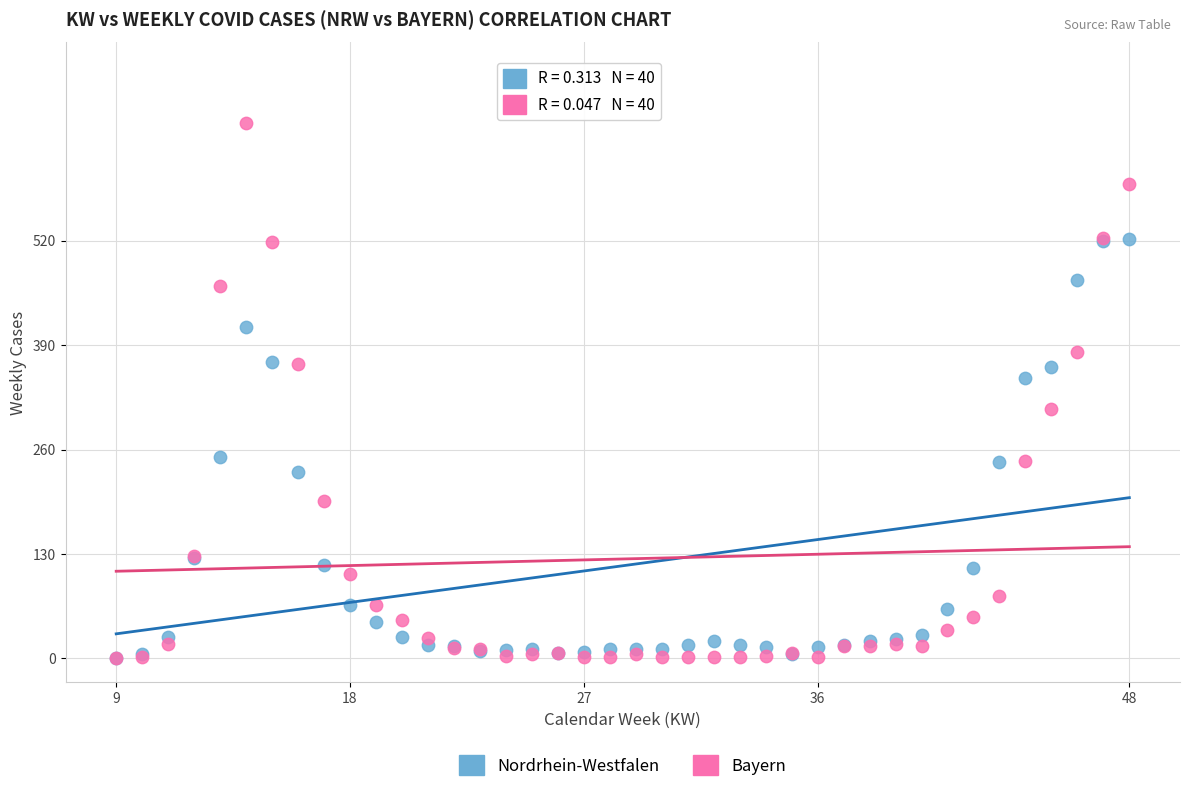

What are all the series names shown in the legend?

Nordrhein-Westfalen, Bayern